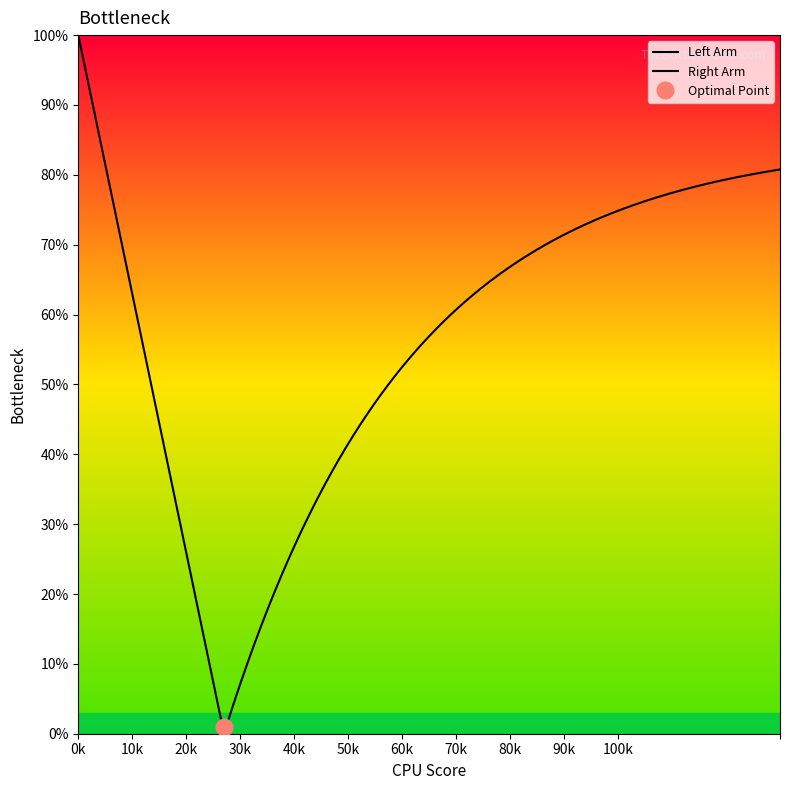

What is the value of the 3rd point from the left?

1.0